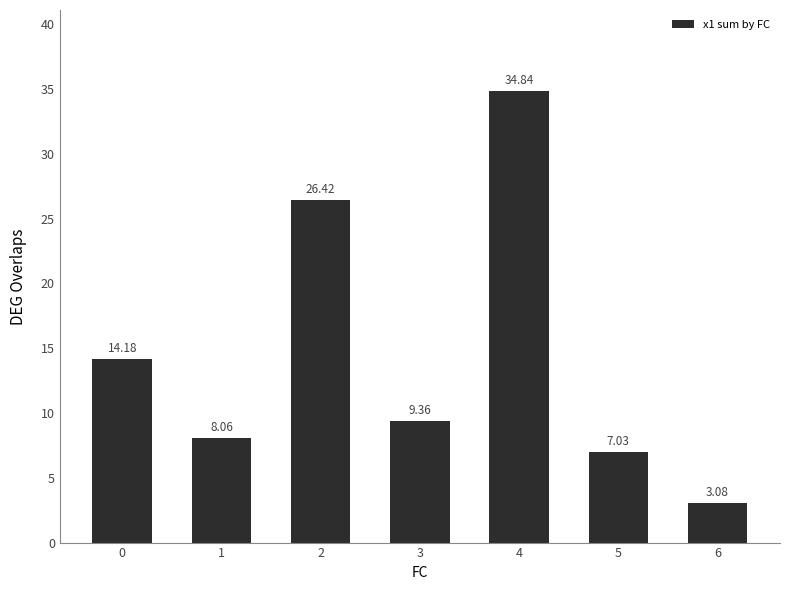

Rank the categories by value from highest to lowest.

4, 2, 0, 3, 1, 5, 6